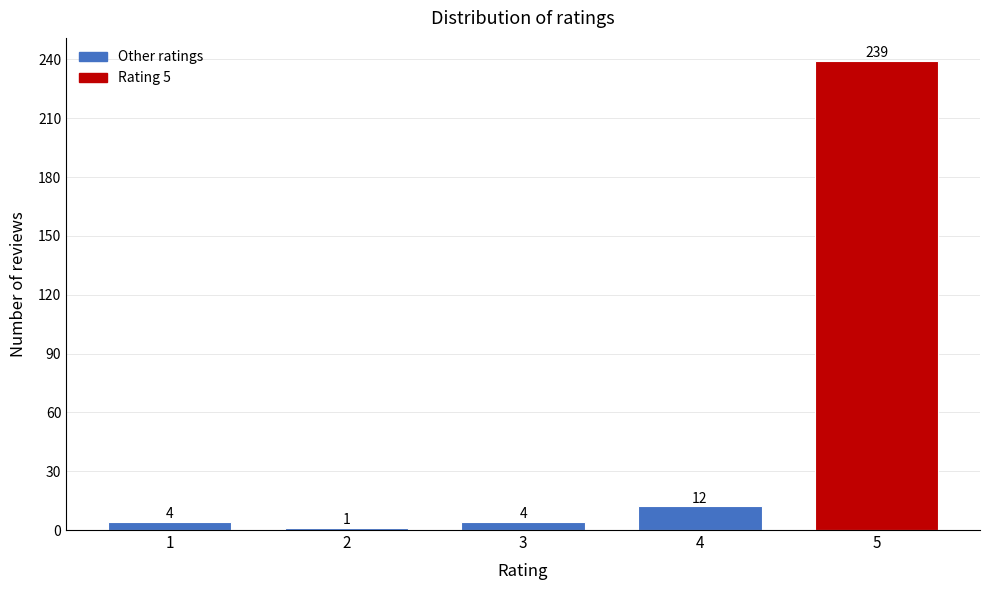

Reading right to left, list all the values displayed in this chart.

239	12	4	1	4